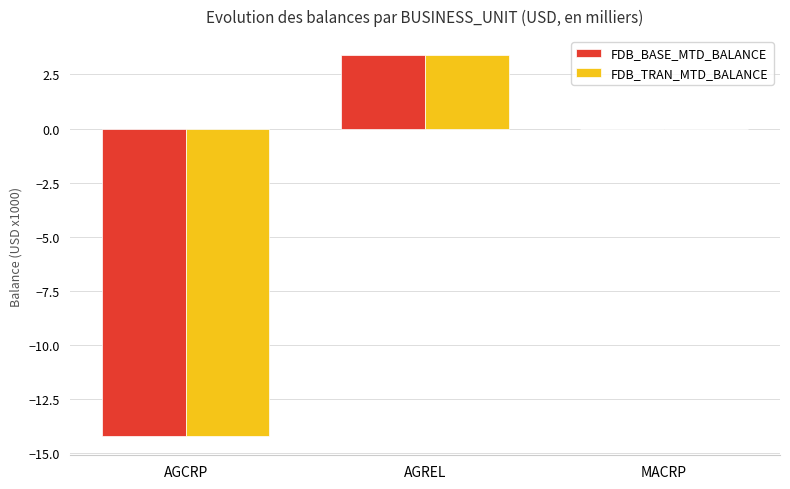

At which label does FDB_BASE_MTD_BALANCE first exceed 0?

AGREL